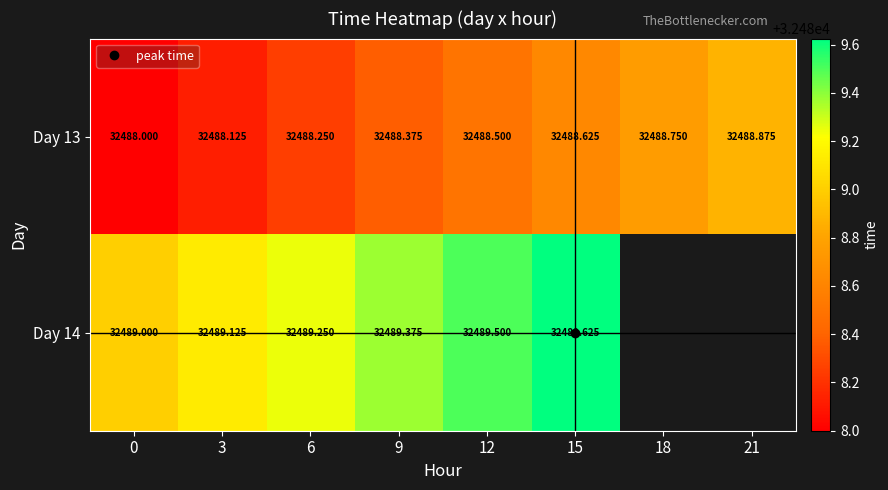

The value of Day 14 at 9 is 15729.5. True or false?

False